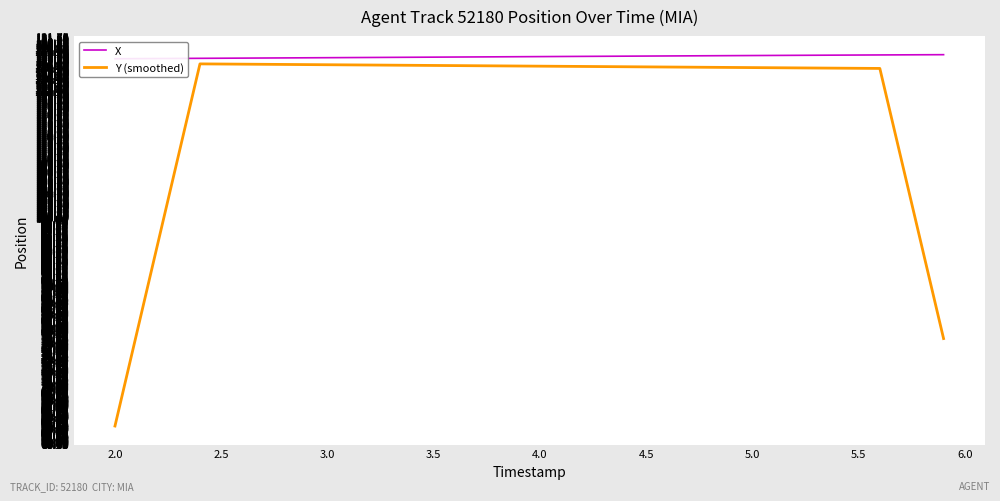

How many values in the X series are below 128?

10